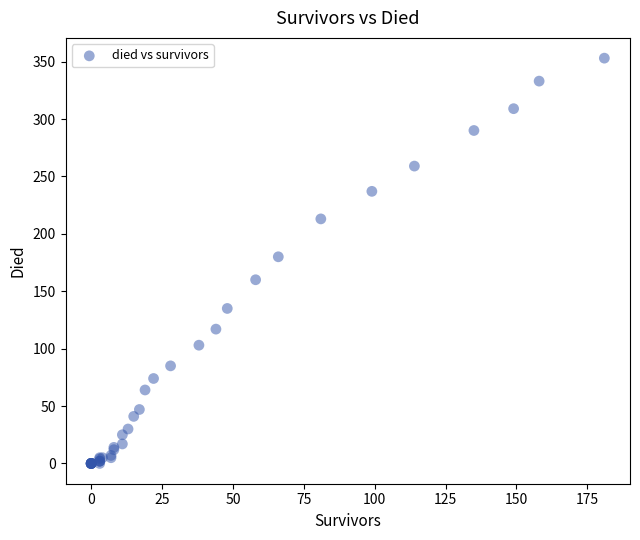

What Y value in the scatter plot is closest to 176?

180